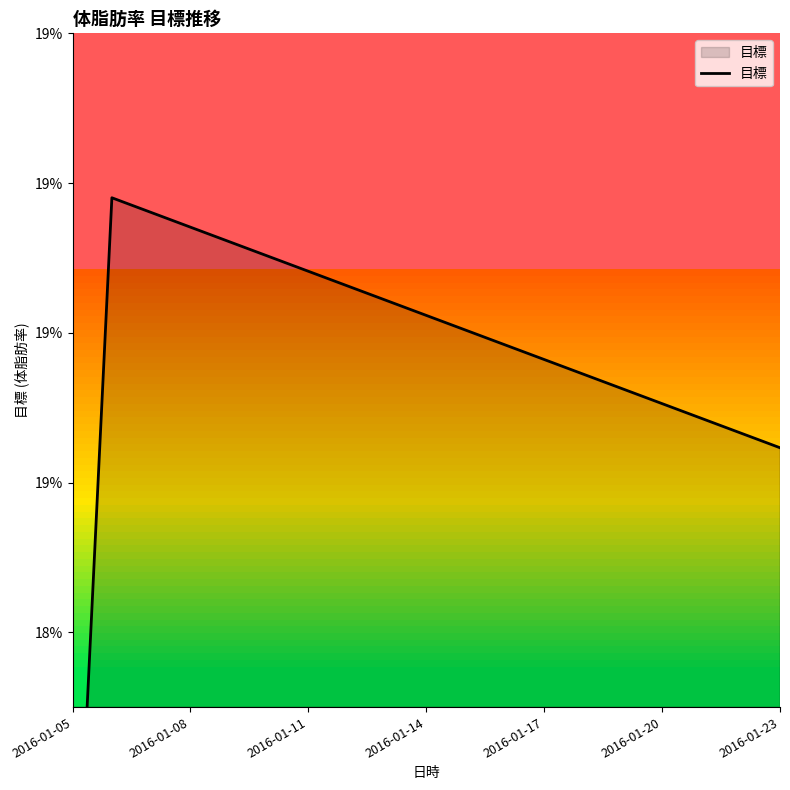

At which label is the value closest to 0?

2016-01-05